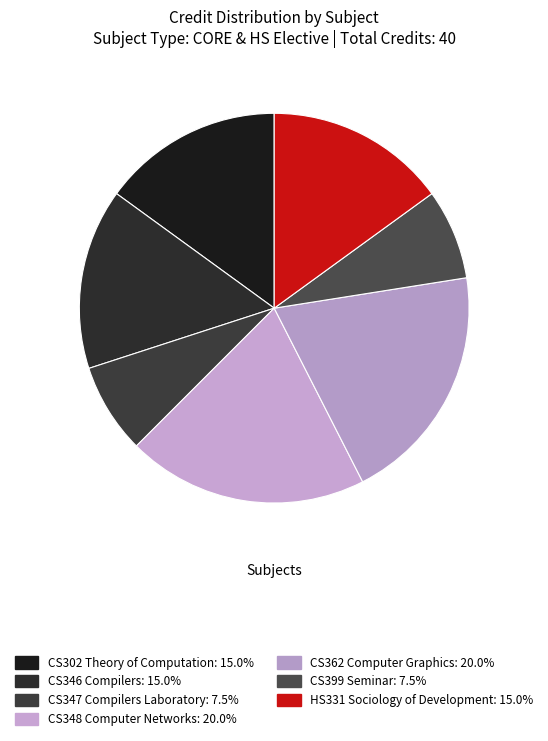

Rank the categories by value from lowest to highest.

CS347 Compilers Laboratory, CS399 Seminar, CS302 Theory of Computation, CS346 Compilers, HS331 Sociology of Development, CS348 Computer Networks, CS362 Computer Graphics